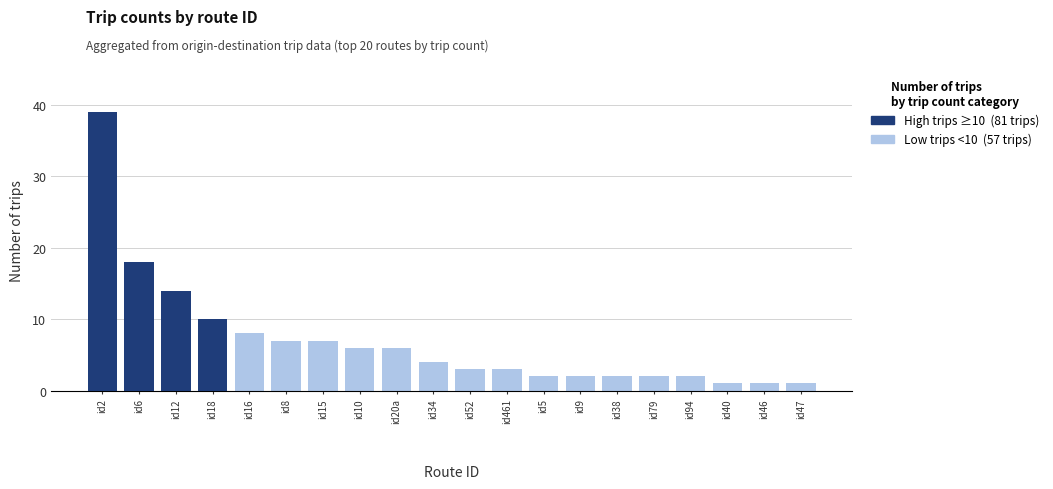

What position from the left is id9?

14